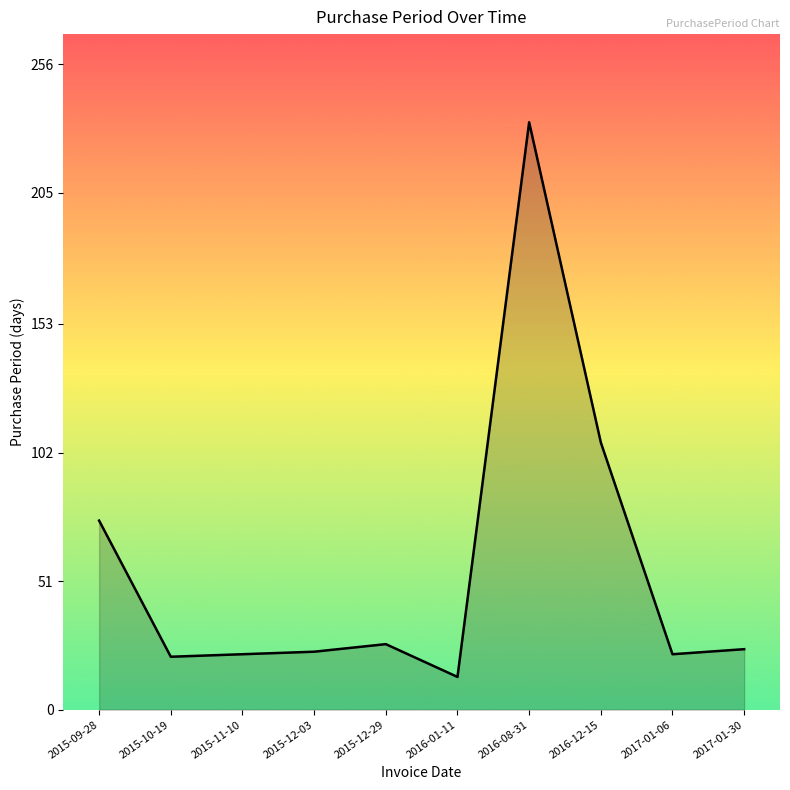

What is the greatest value displayed?

233